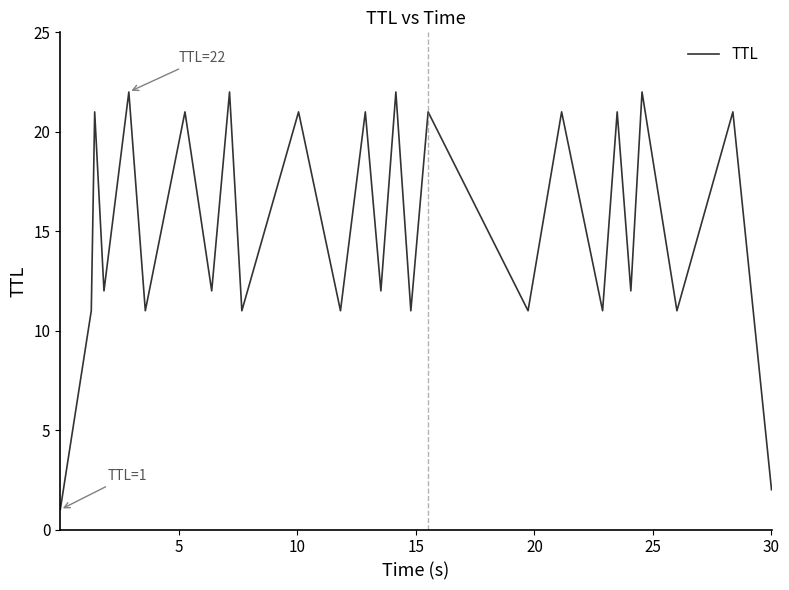

How many series are shown in this chart?

1